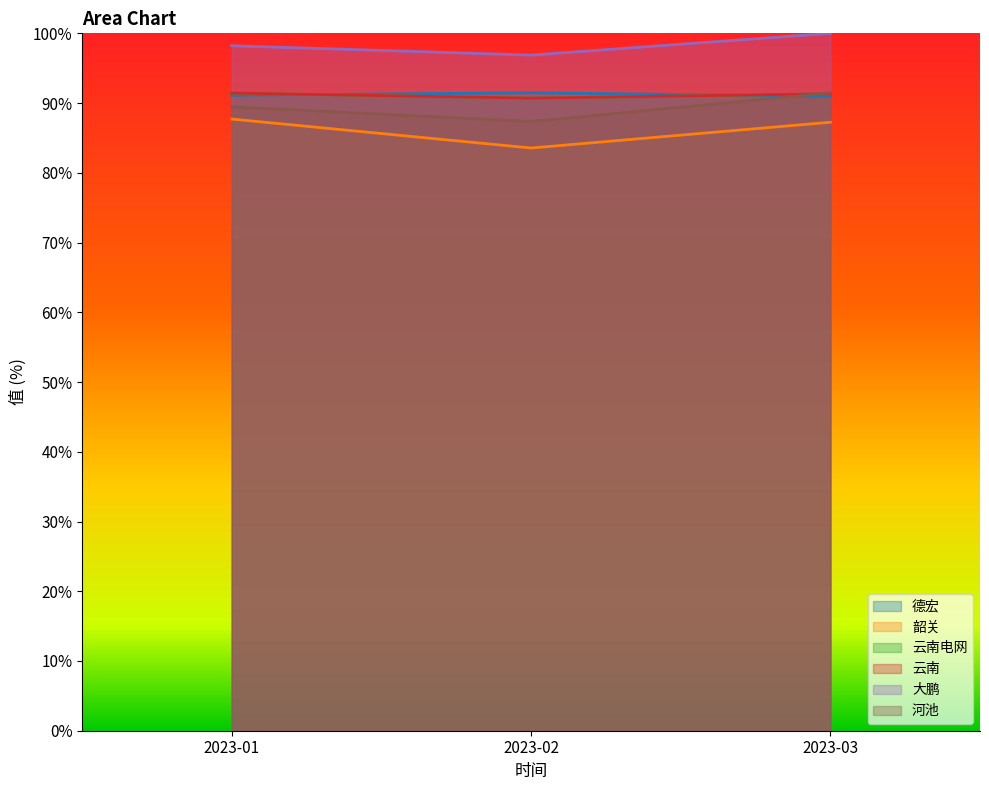

Between 2023-02 and 2023-01, which is larger?

2023-02